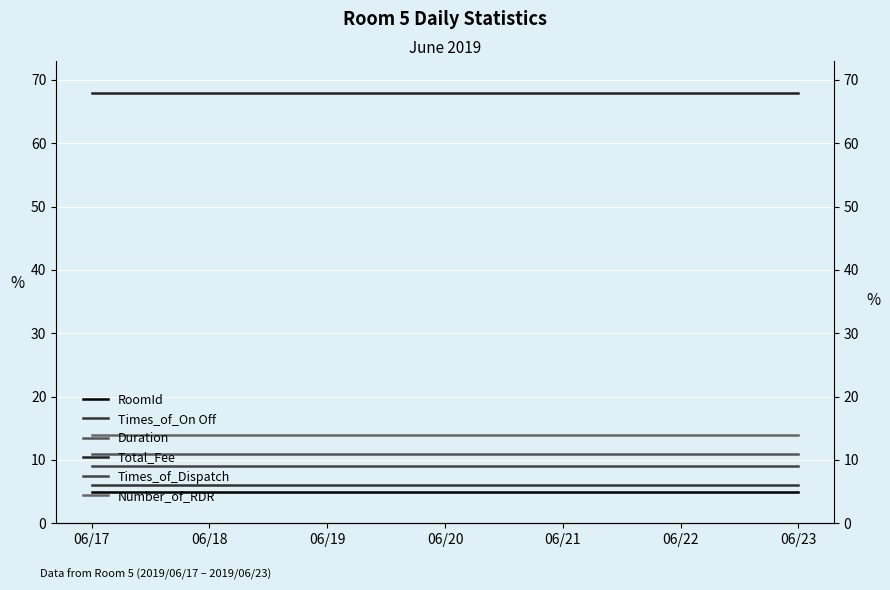

Does the chart display data point markers on the line(s)?

No